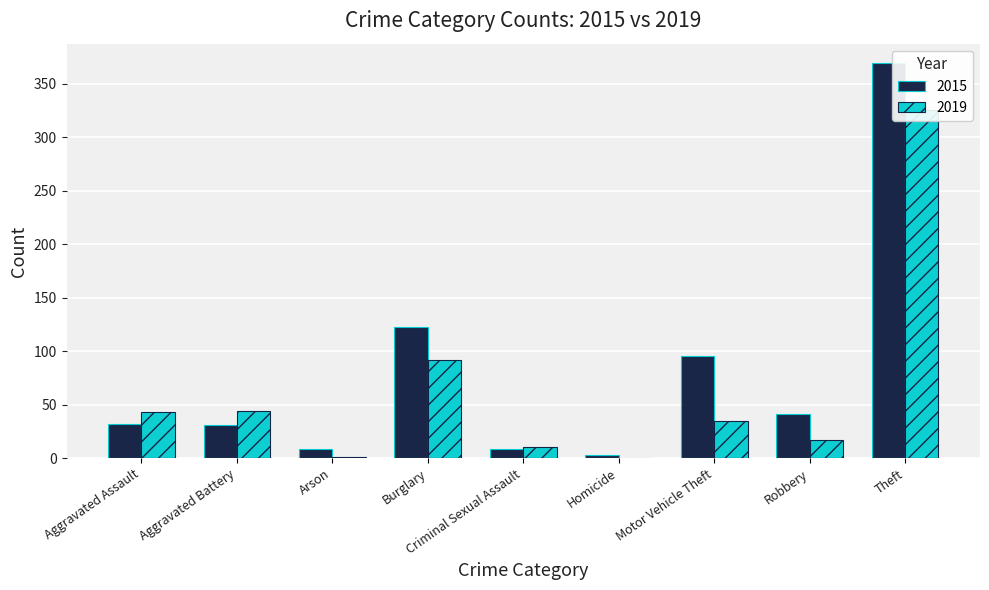

Which series changed the most between Homicide and Robbery?

2015